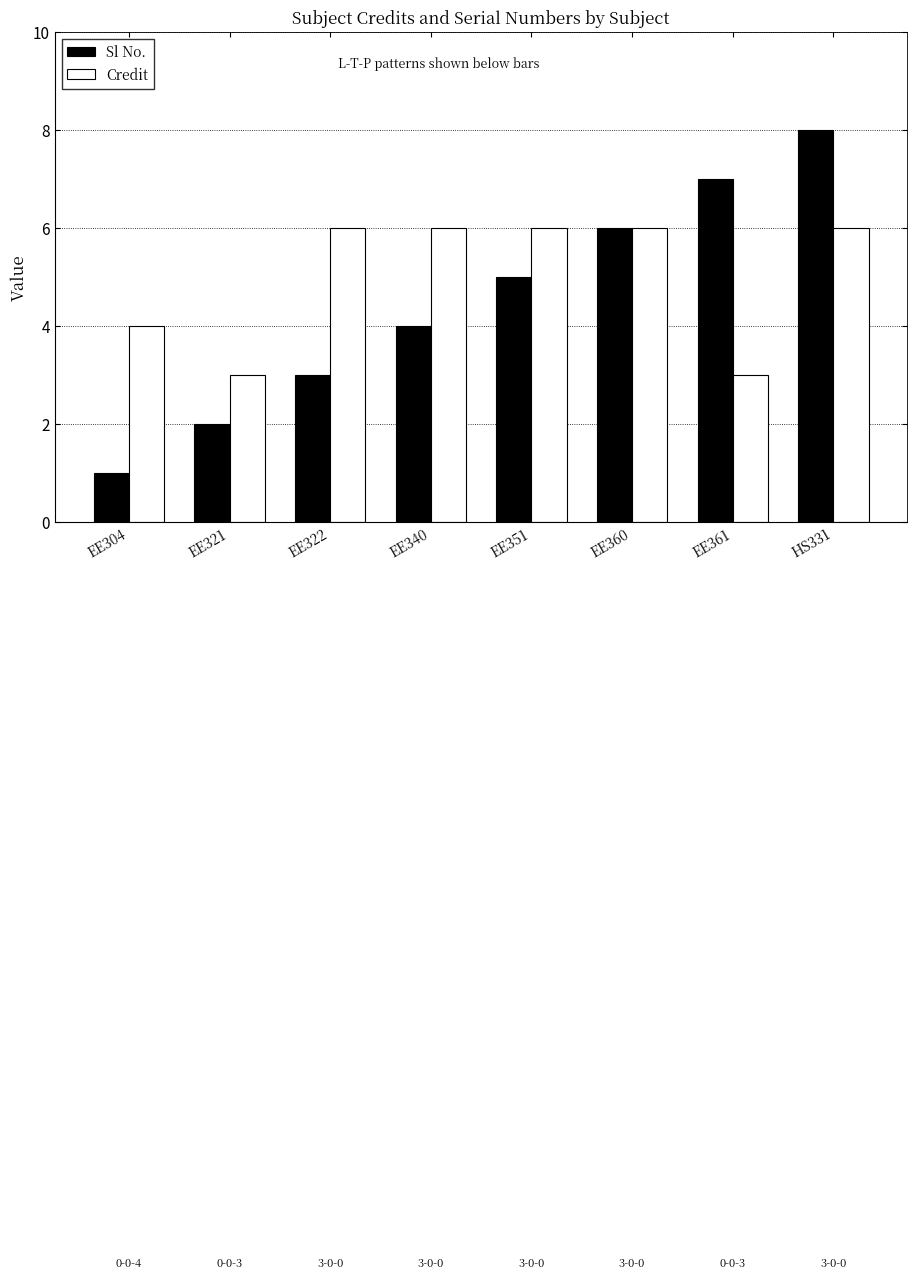

Read the Credit value at EE340.

6